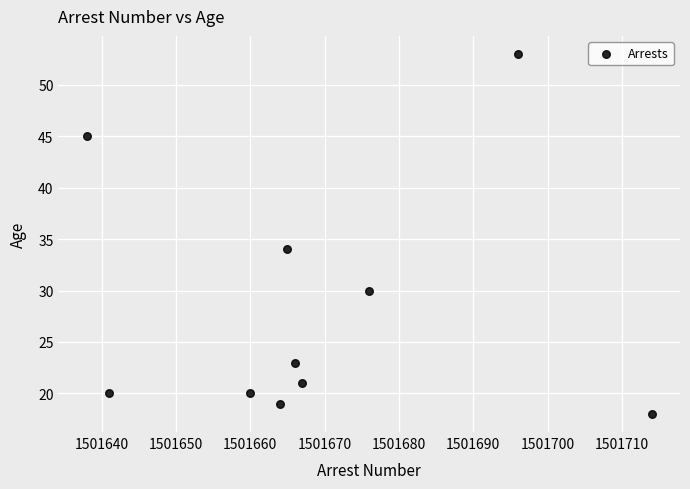

What is the average X value?

1501669